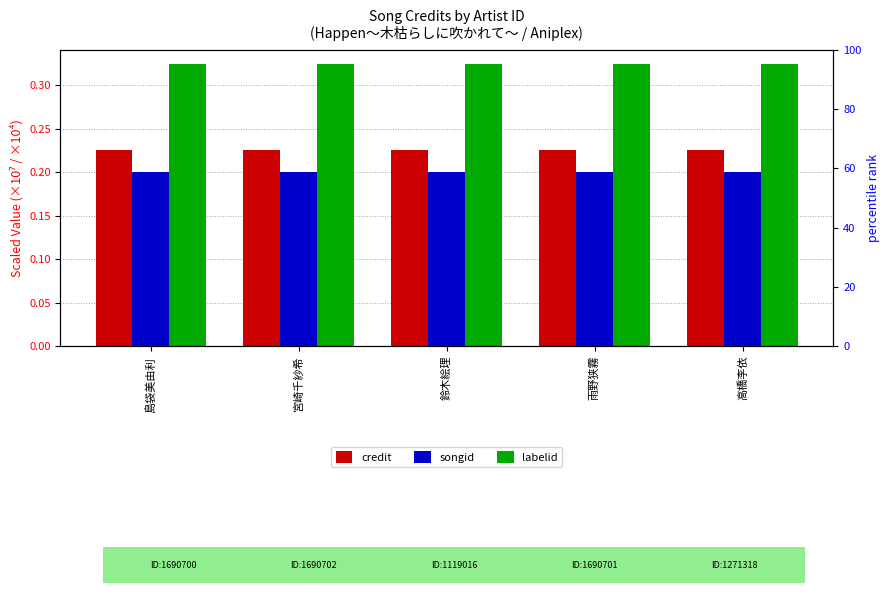

Which series has the largest range (max minus min)?

credit